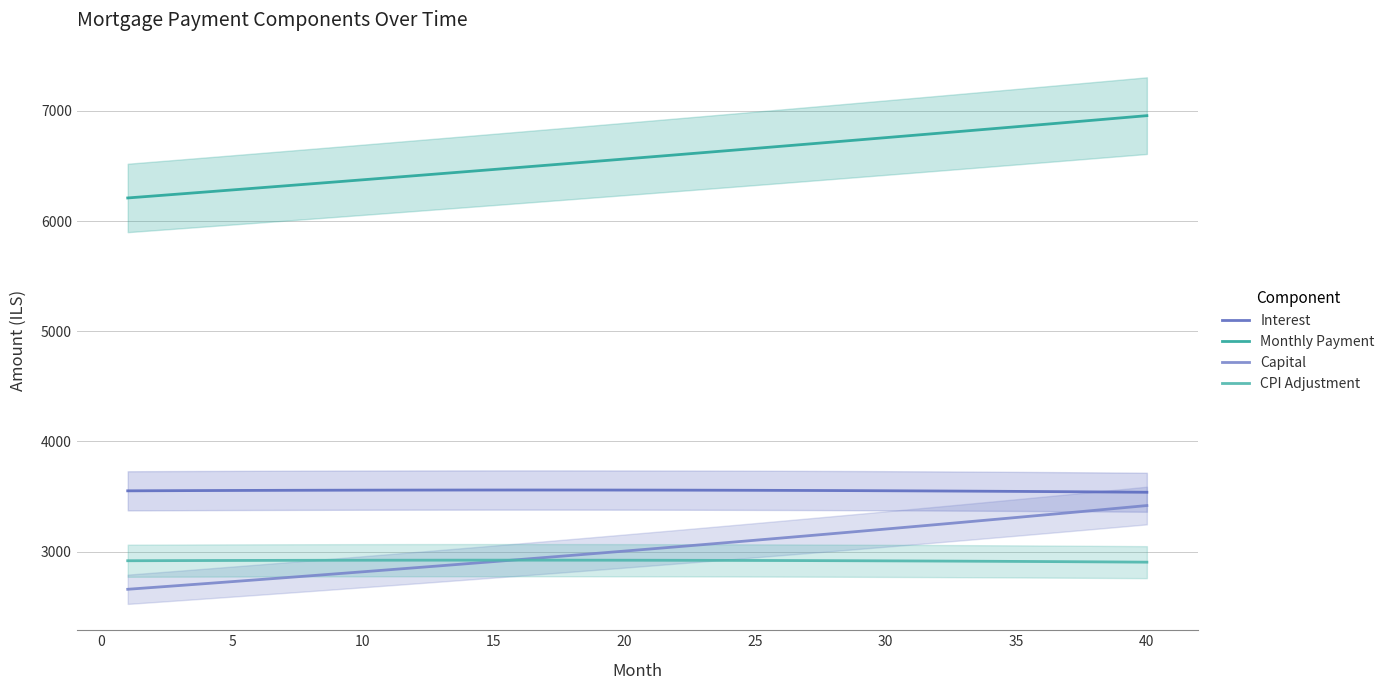

What is the maximum value shown in the chart?

6957.4